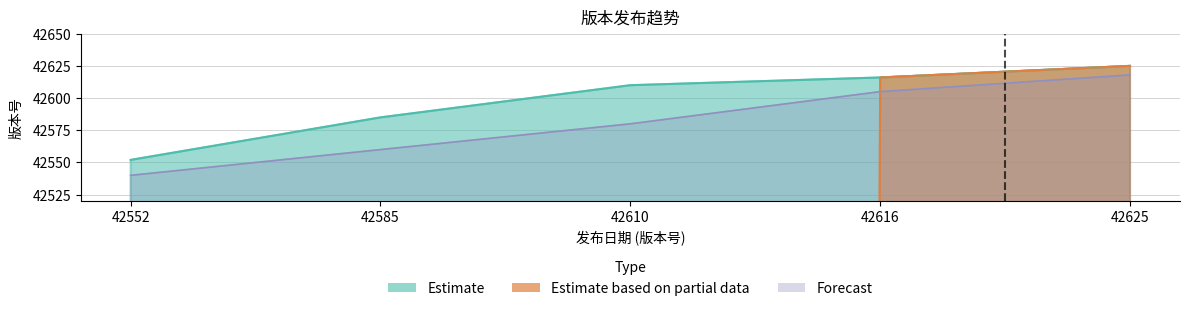

True or false: the data has more than 1 interior local peaks.

False